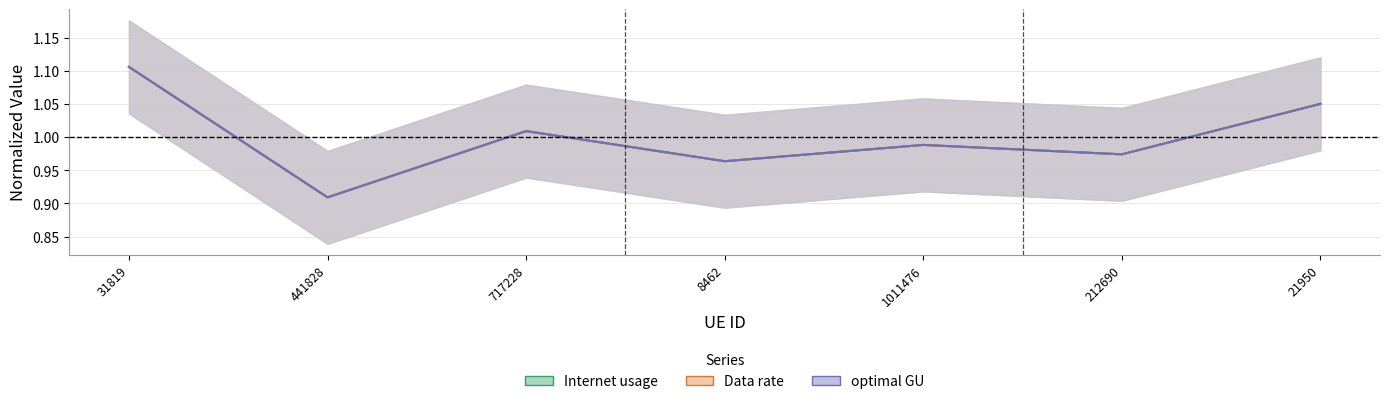

The optimal GU series shows 0.2 at 31819. True or false?

False